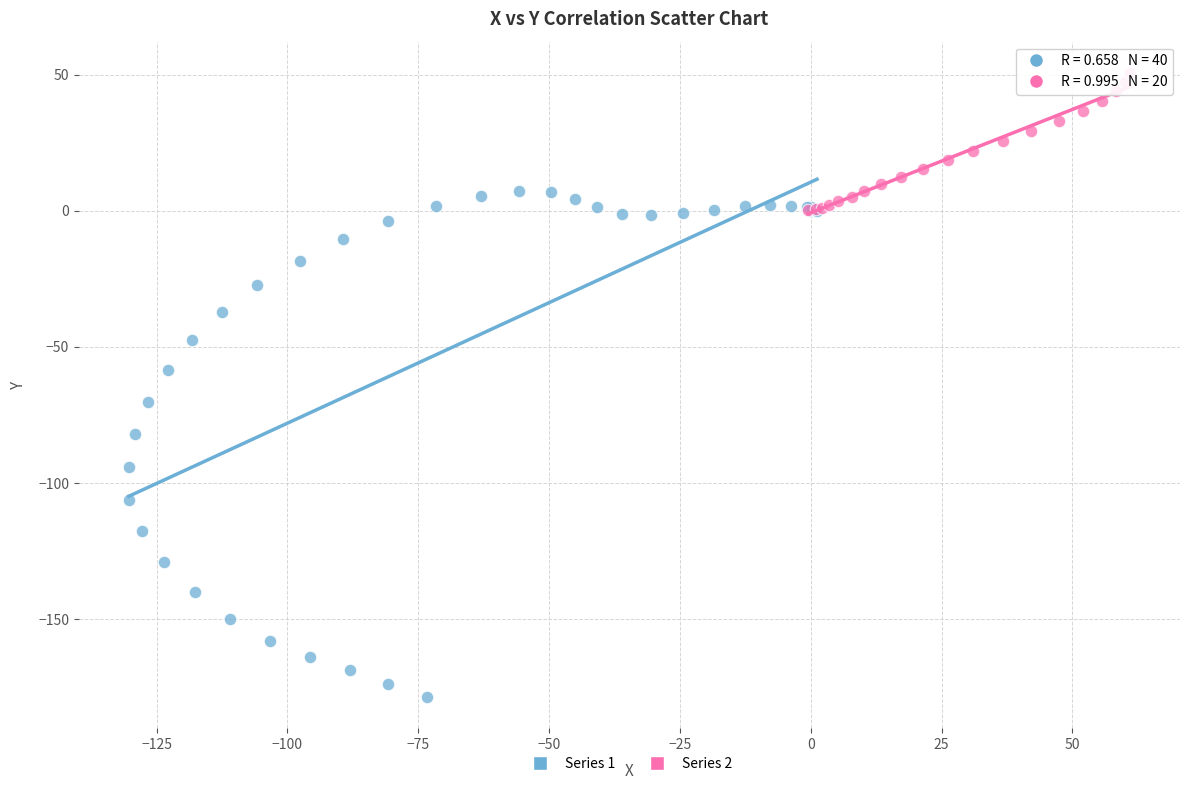

Which series contains the lowest Y value?

Series 1